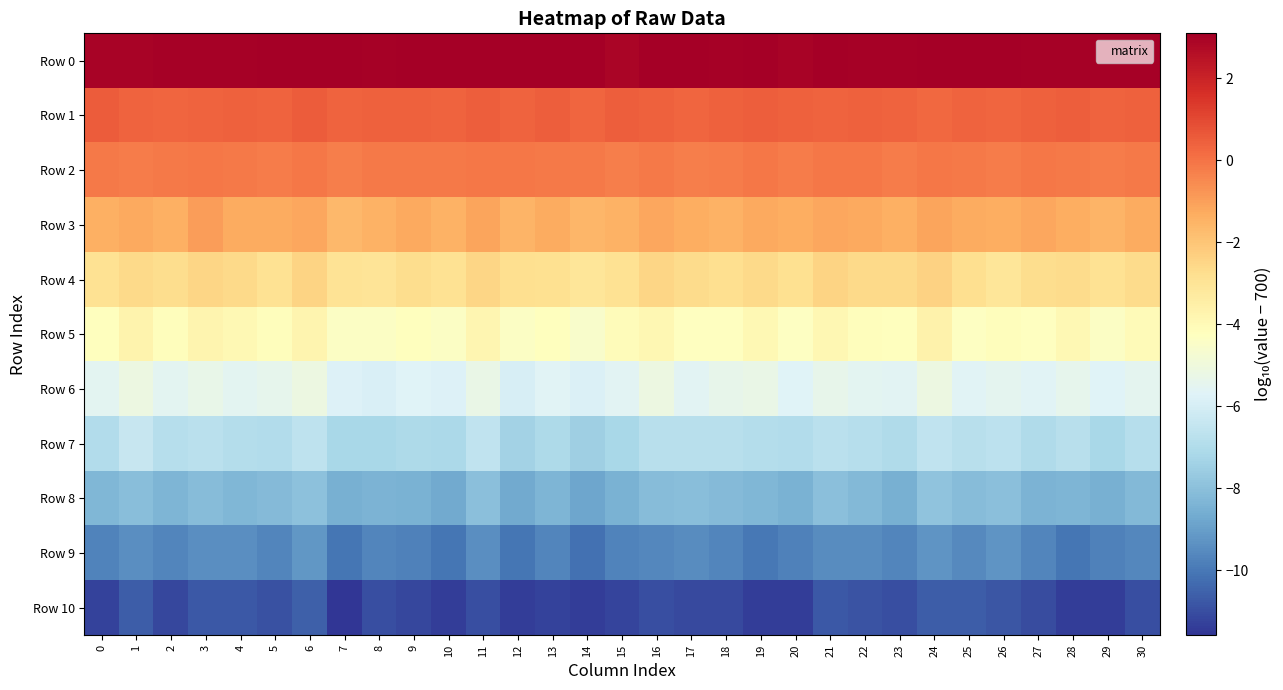

How many categories are shown in the chart?

31